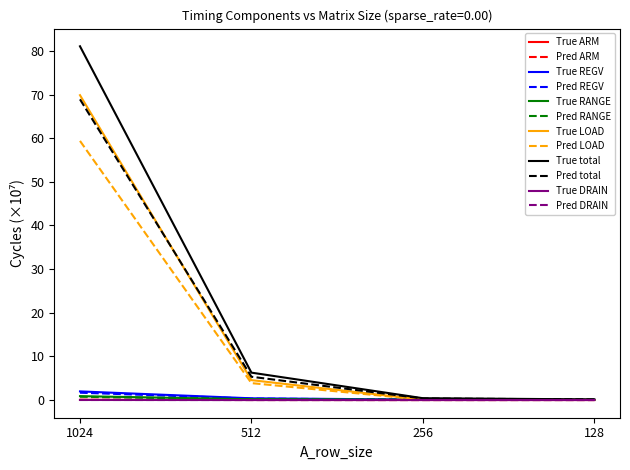

Where is Pred LOAD nearest to the value 29?

512